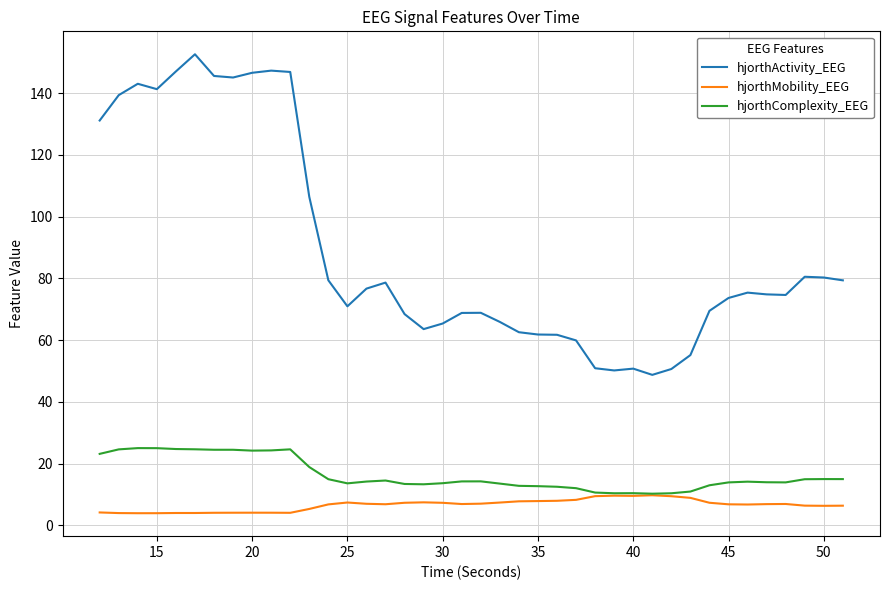

Rank the series by their maximum value, from highest to lowest.

hjorthActivity_EEG, hjorthComplexity_EEG, hjorthMobility_EEG